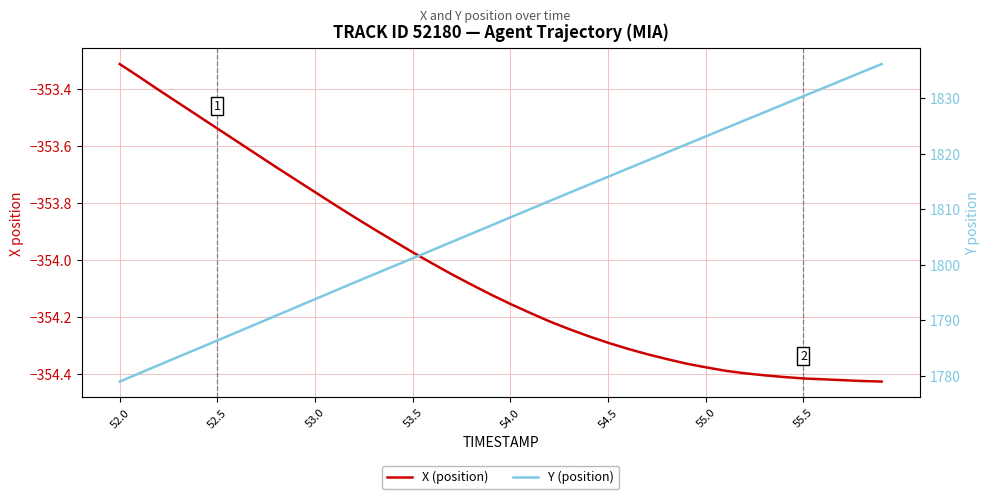

What is the maximum value for X (position)?

-353.3